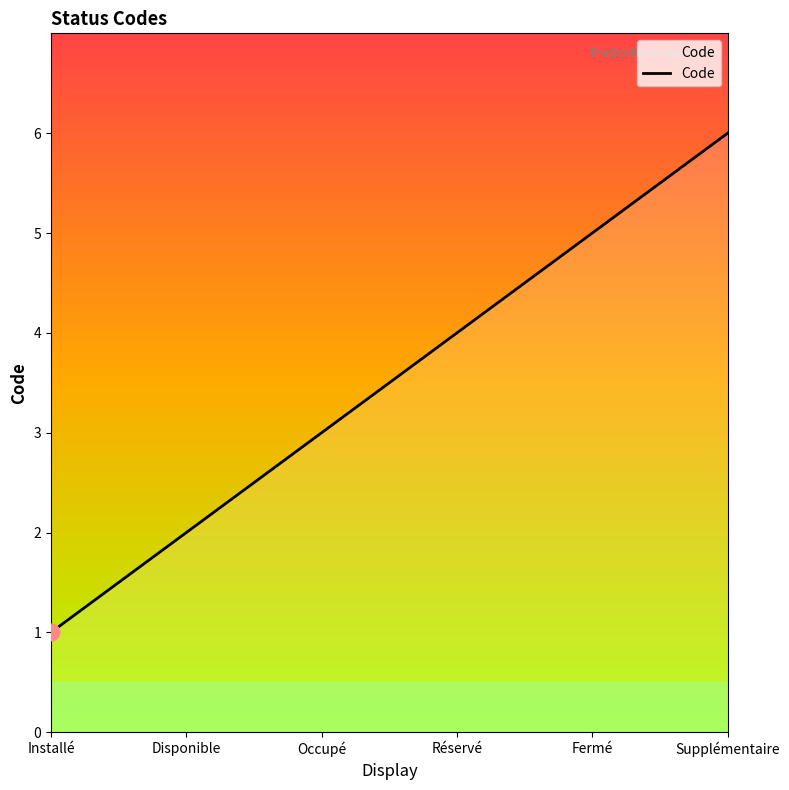

Reading left to right, what are all the values shown in this chart?

Installé=1	Disponible=2	Occupé=3	Réservé=4	Fermé=5	Supplémentaire=6